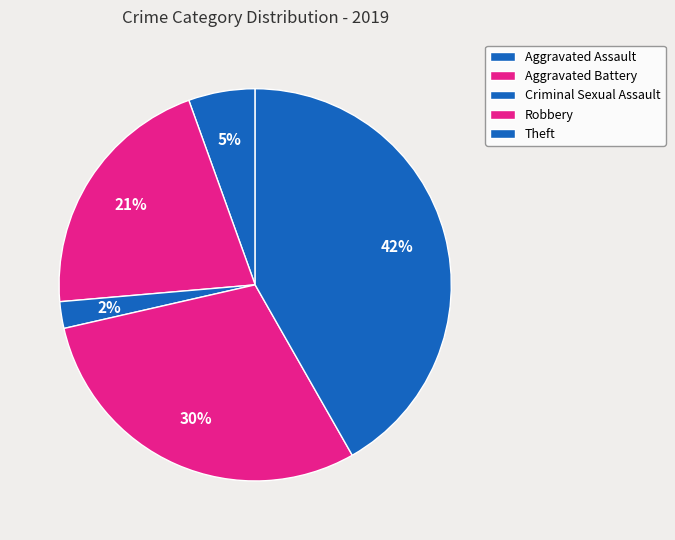

Rank the categories by value from highest to lowest.

Theft, Robbery, Aggravated Battery, Aggravated Assault, Criminal Sexual Assault